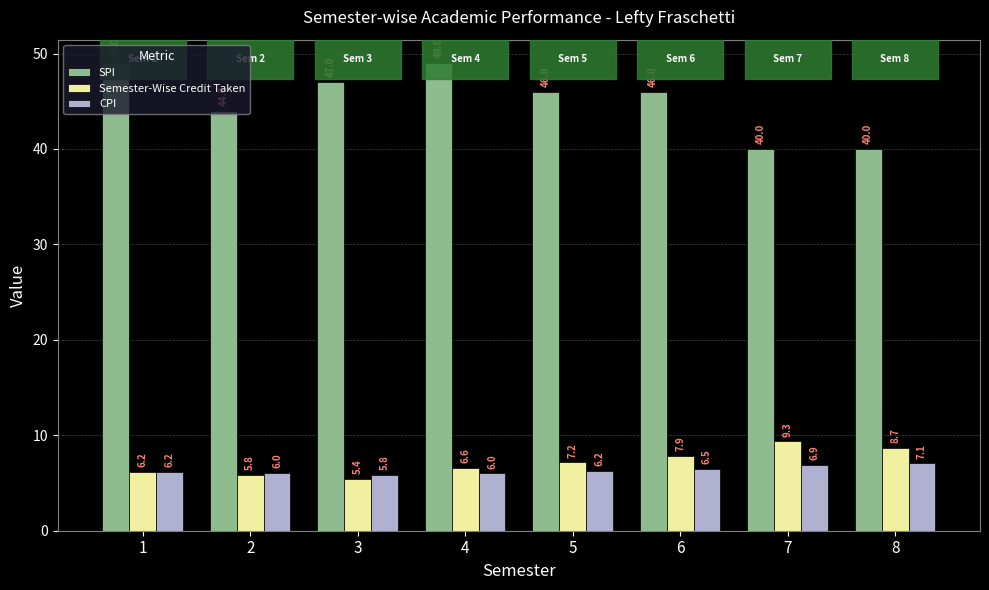

Which series has the widest spread of values?

SPI